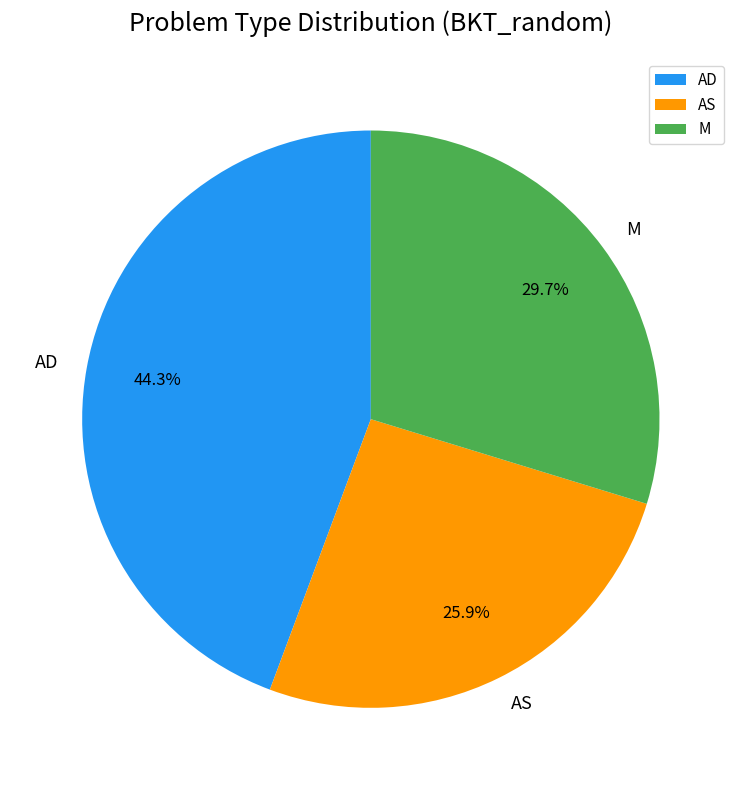

How many segments does this pie chart have?

3